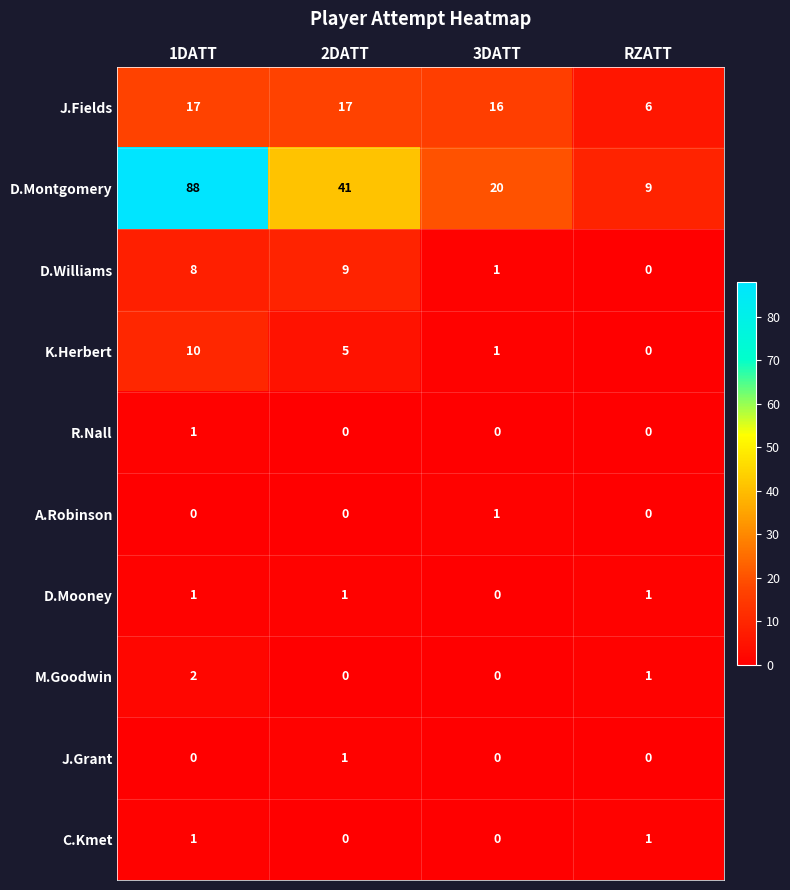

Which series changed the most between 1DATT and 2DATT?

D.Montgomery